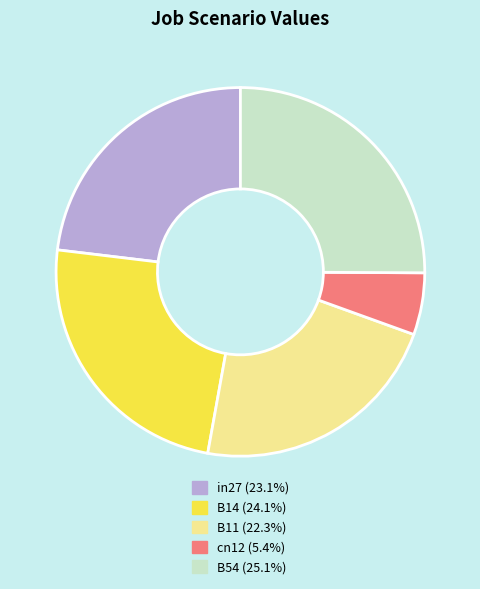

Approximately how many times larger is the value at B14 compared to B11?

1.1